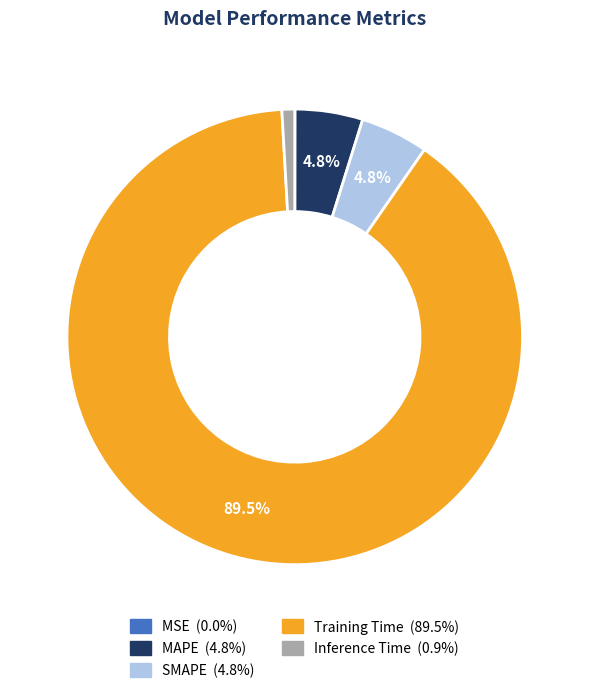

To the nearest percent, what is the average slice percentage?

20%